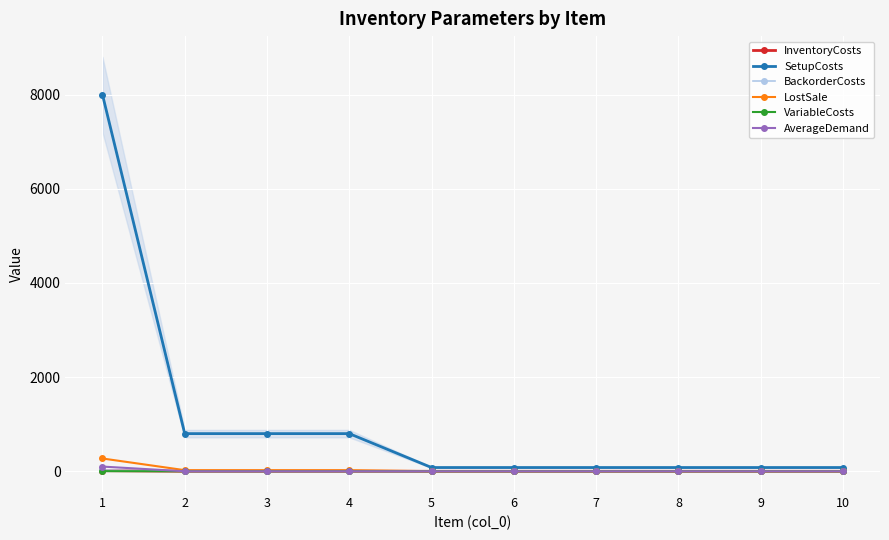

What is the spread (max minus min) of values at 3?

800.0